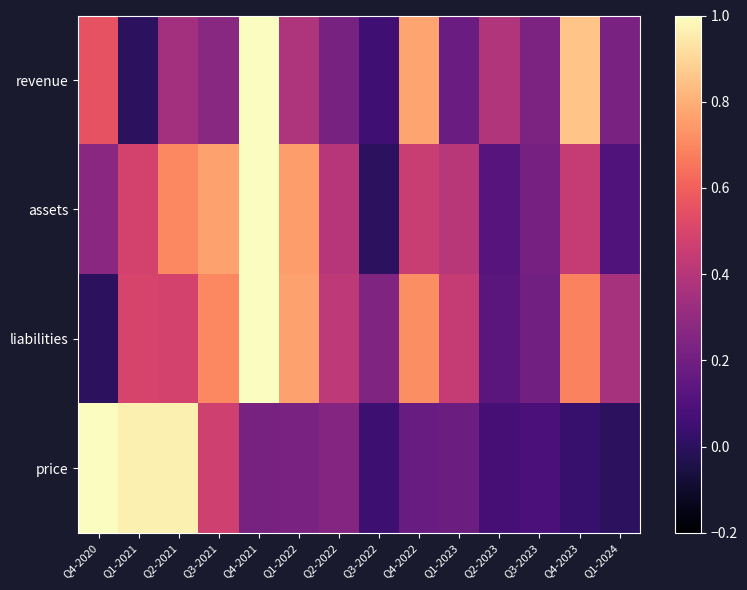

At which category does the chart reach its minimum across all series?

Q1-2021